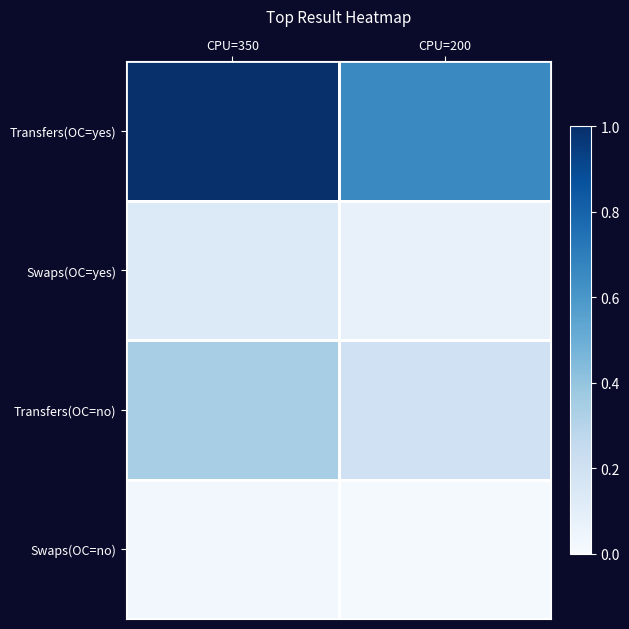

Which category has the lowest value across all series?

CPU=200